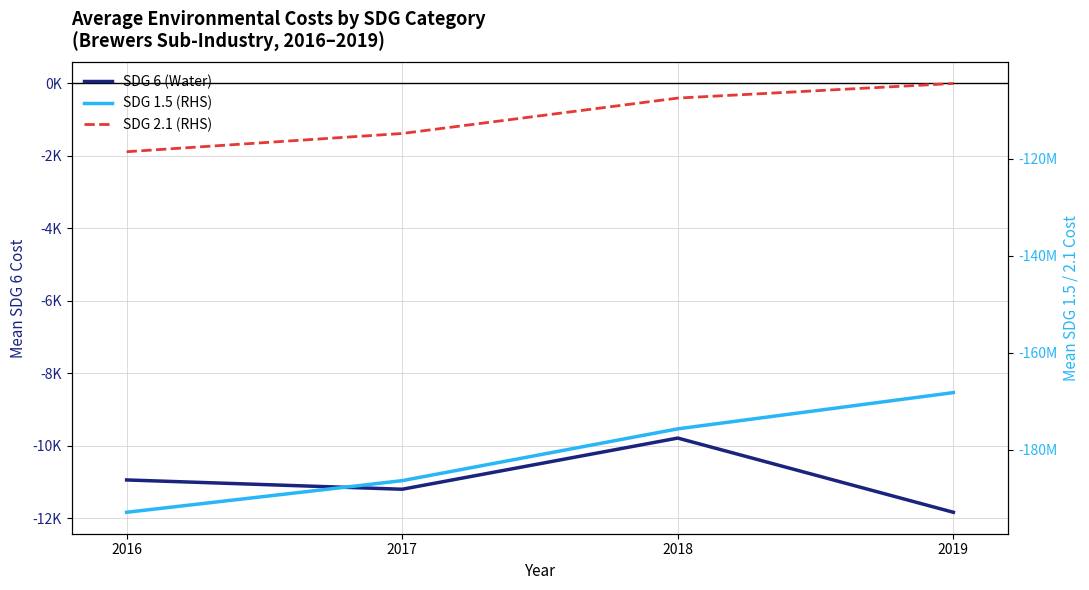

At which category is the sum across all series the highest?

2019